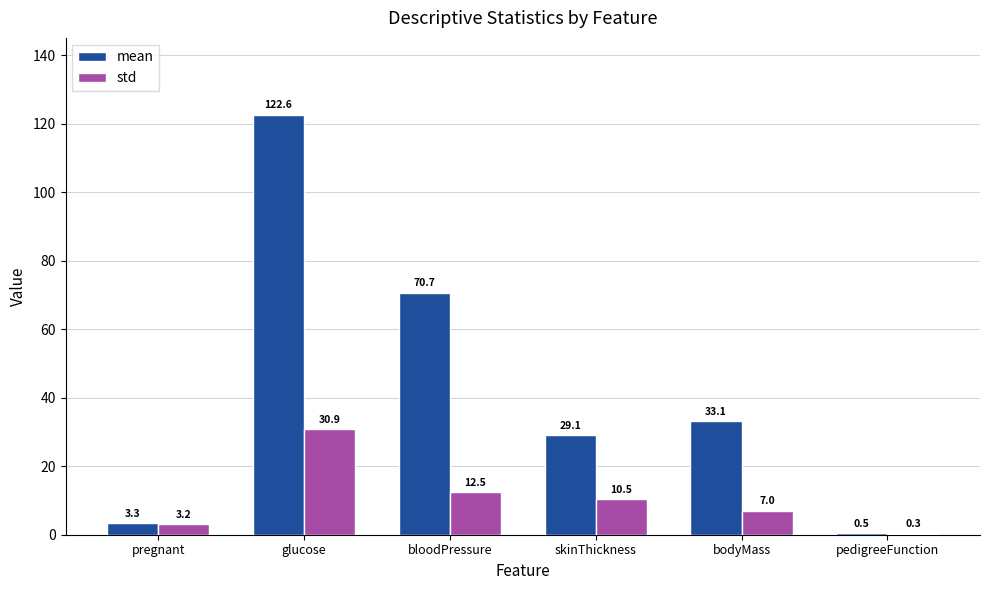

Which series changed the most between pregnant and bloodPressure?

mean